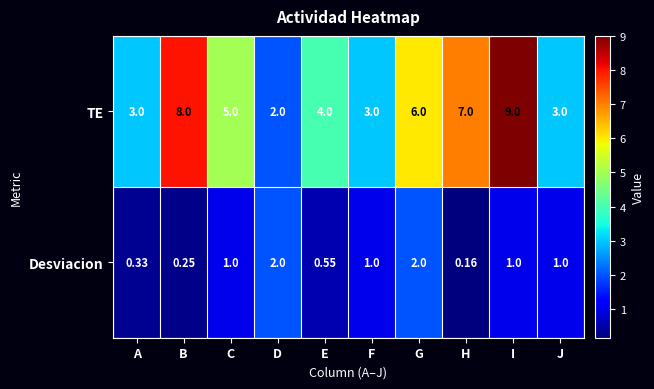

Which label corresponds to the smallest value in the chart?

H